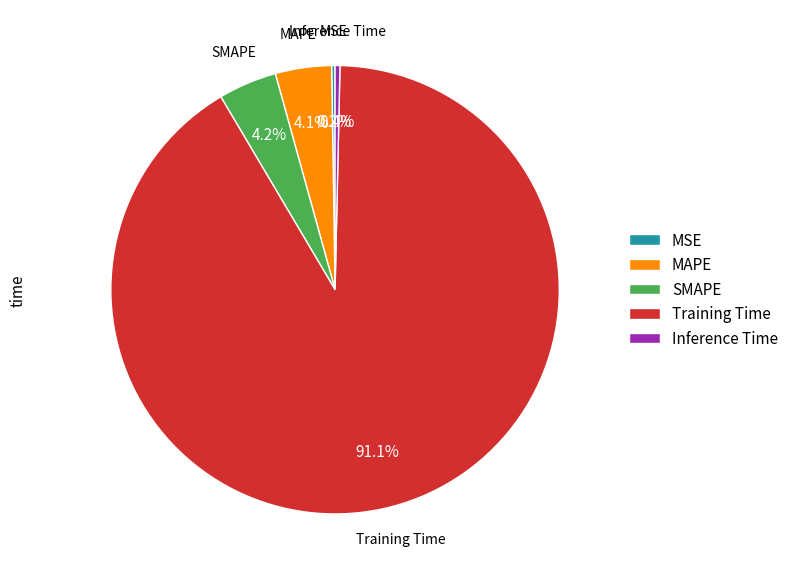

Which has a higher value, SMAPE or Inference Time?

SMAPE